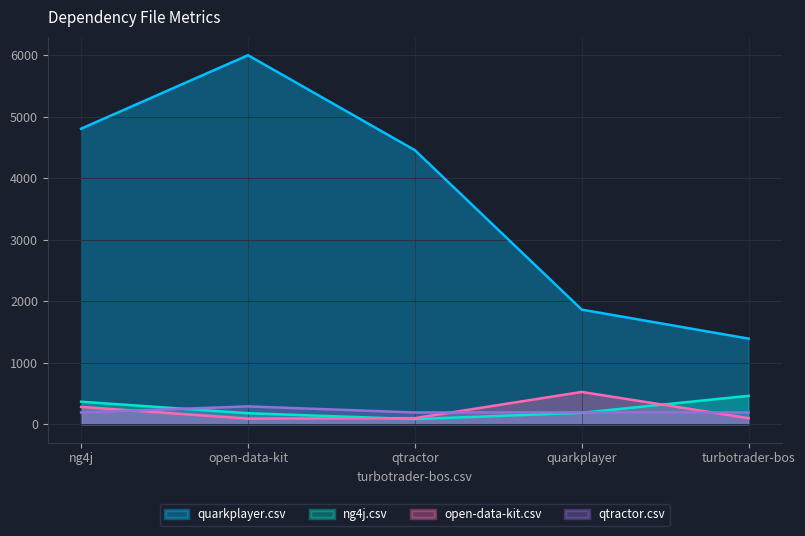

Which series has the widest spread of values?

quarkplayer.csv